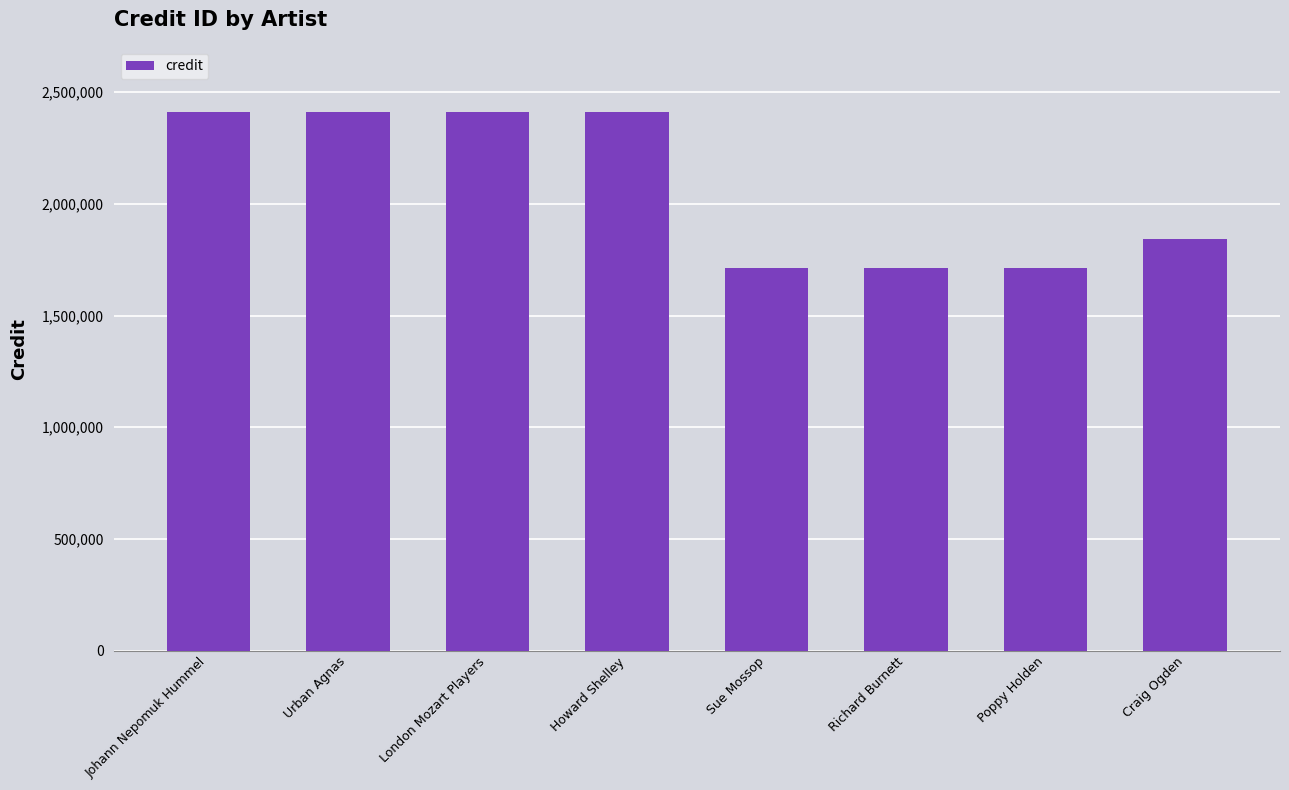

Approximately how many times larger is the value at Howard Shelley compared to Craig Ogden?

1.3